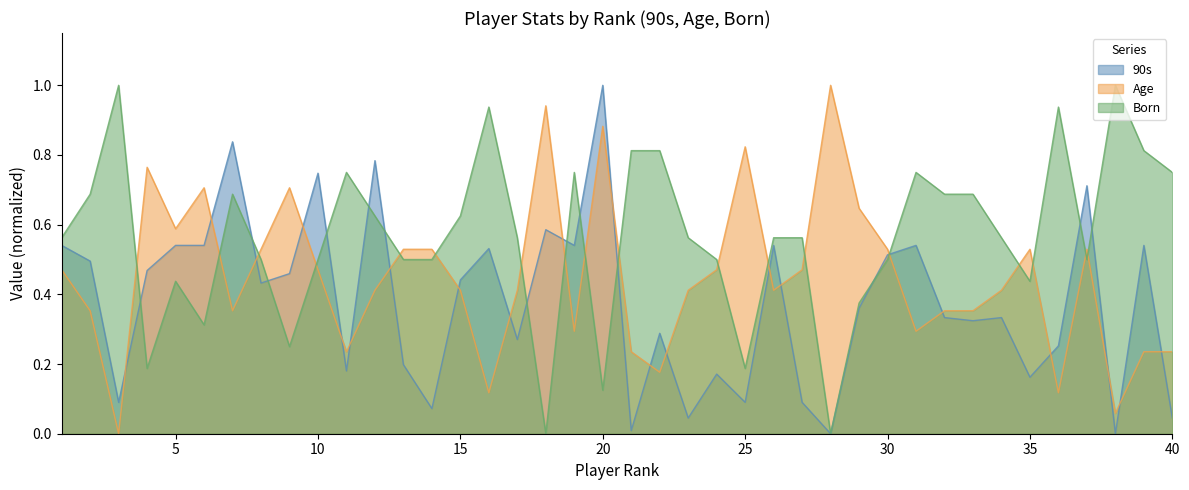

Which series has the widest spread of values?

90s